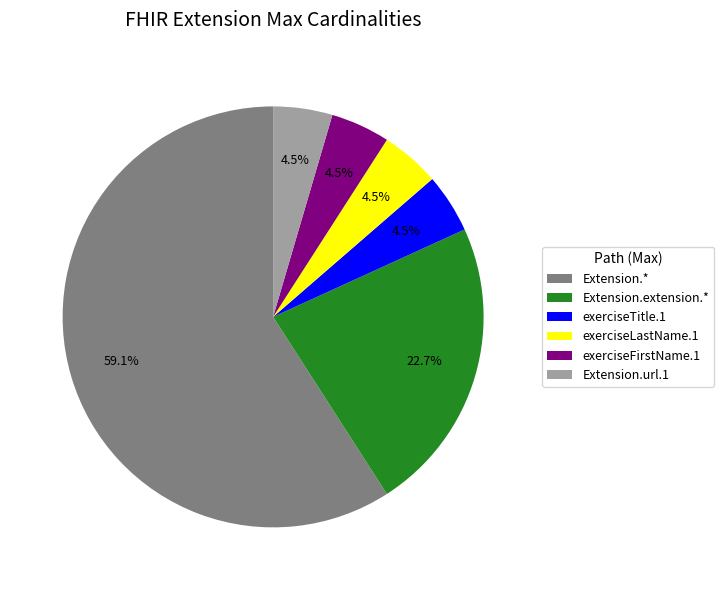

Does Extension.* account for over 50% of the chart?

Yes